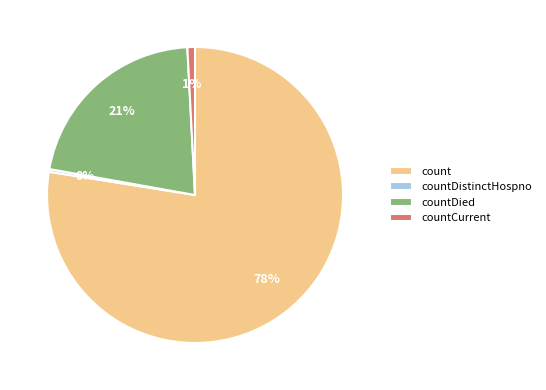

Is it true that count is 78% of the pie?

True